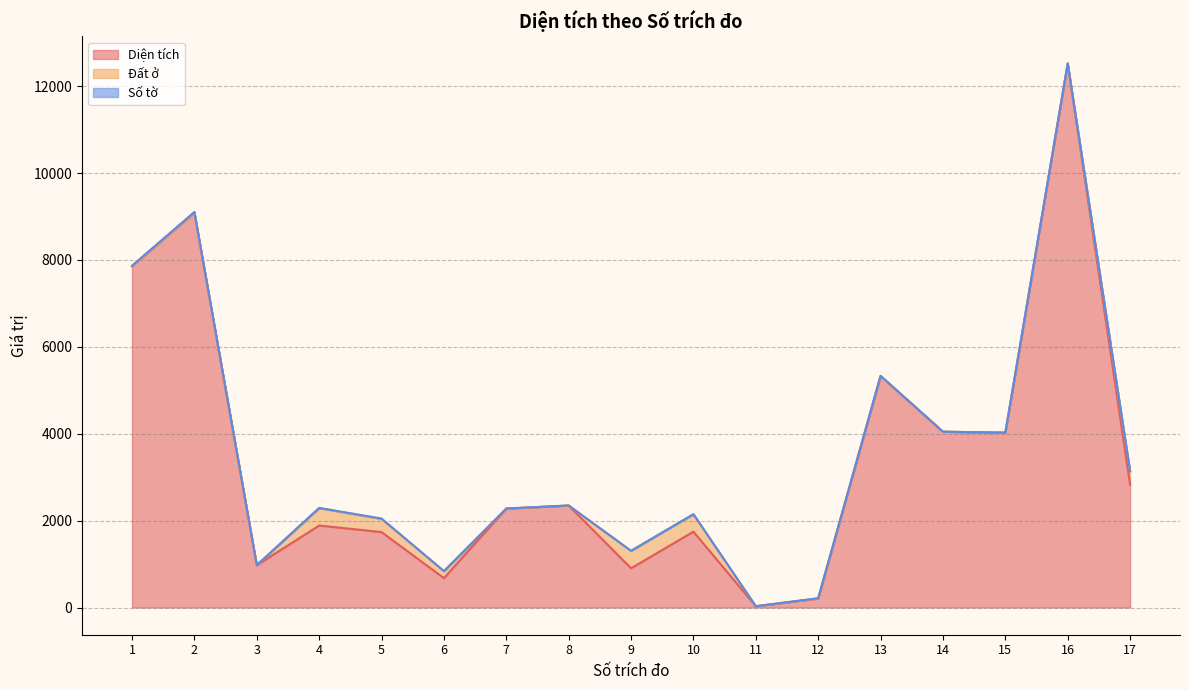

How many values in Đất ở are above zero?

6